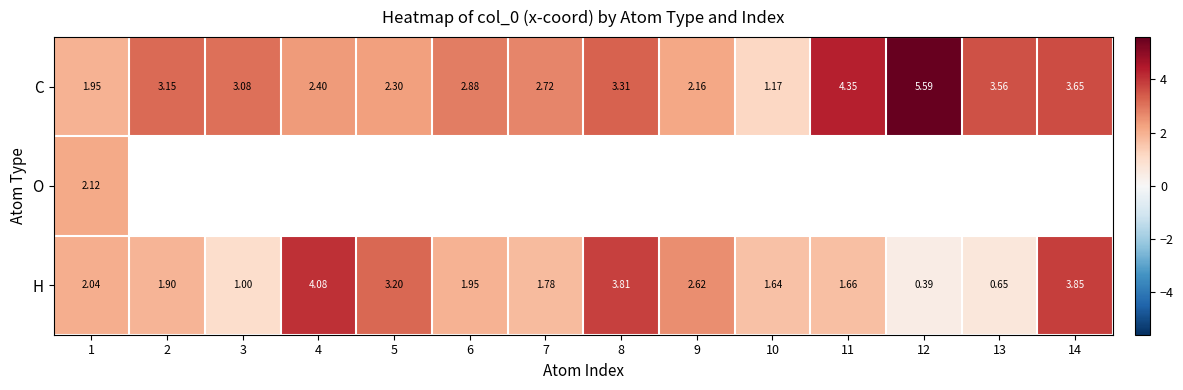

Is the value of O at 11 greater than the value of H at 12?

No